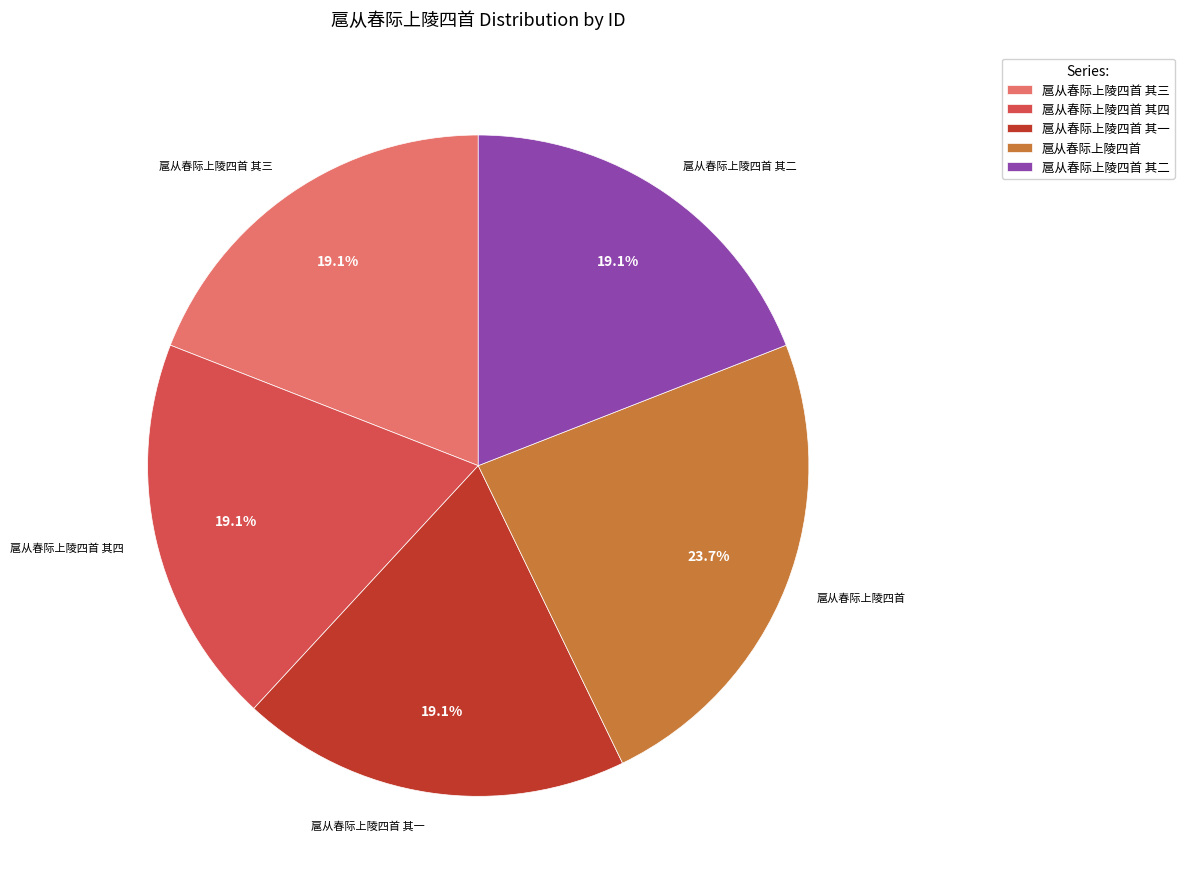

How many slices are in this pie chart?

5